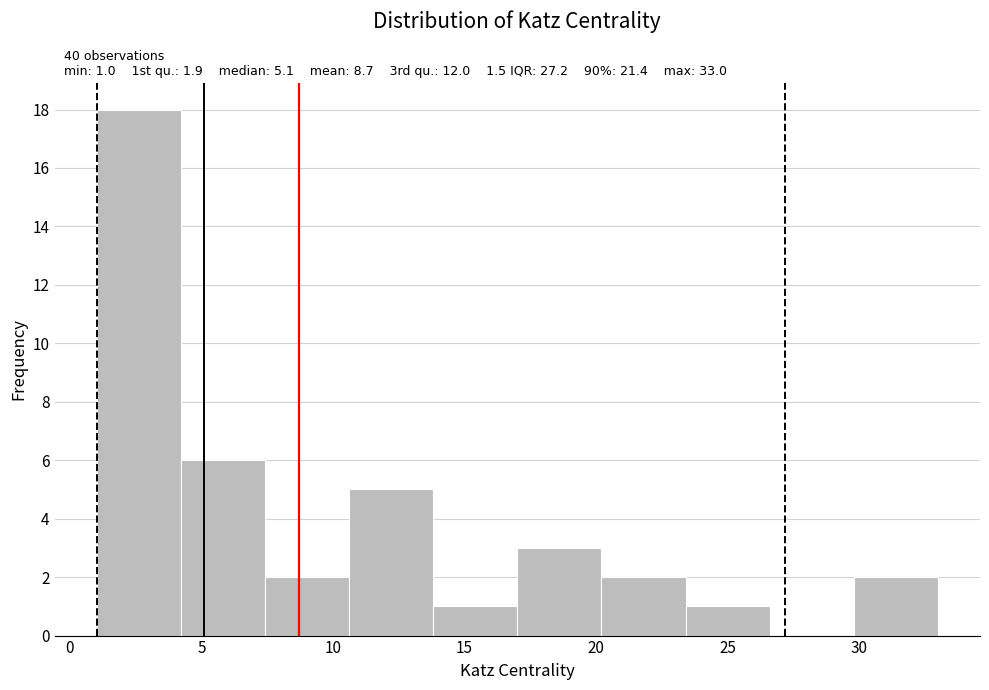

Which range on the x-axis has the tallest bar?

1.0 to 4.0